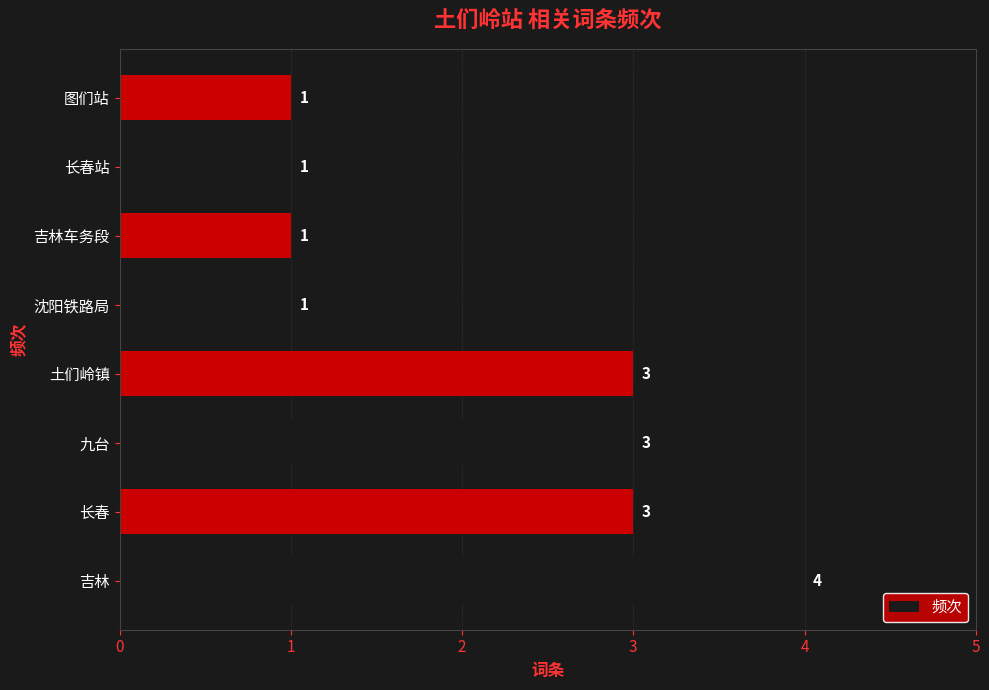

Reading top to bottom, what are all the values shown in this chart?

1	1	1	1	3	3	3	4